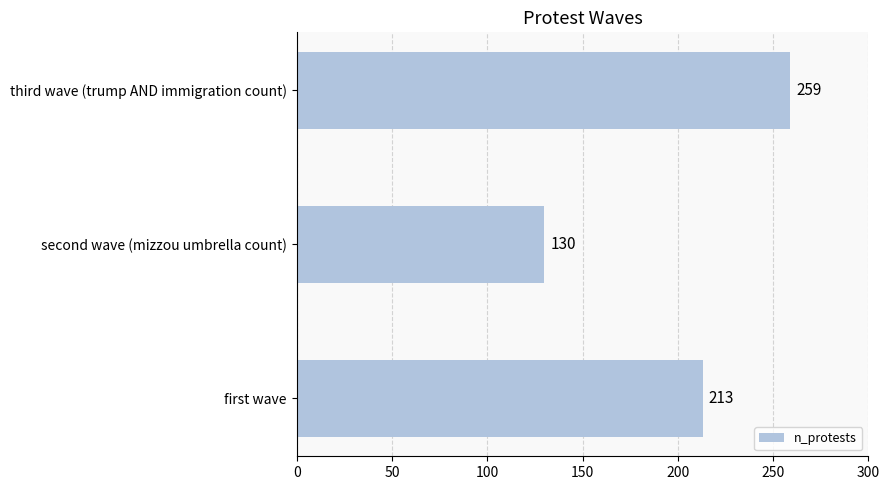

List the labels in order of value, smallest first.

second wave (mizzou umbrella count), first wave, third wave (trump AND immigration count)